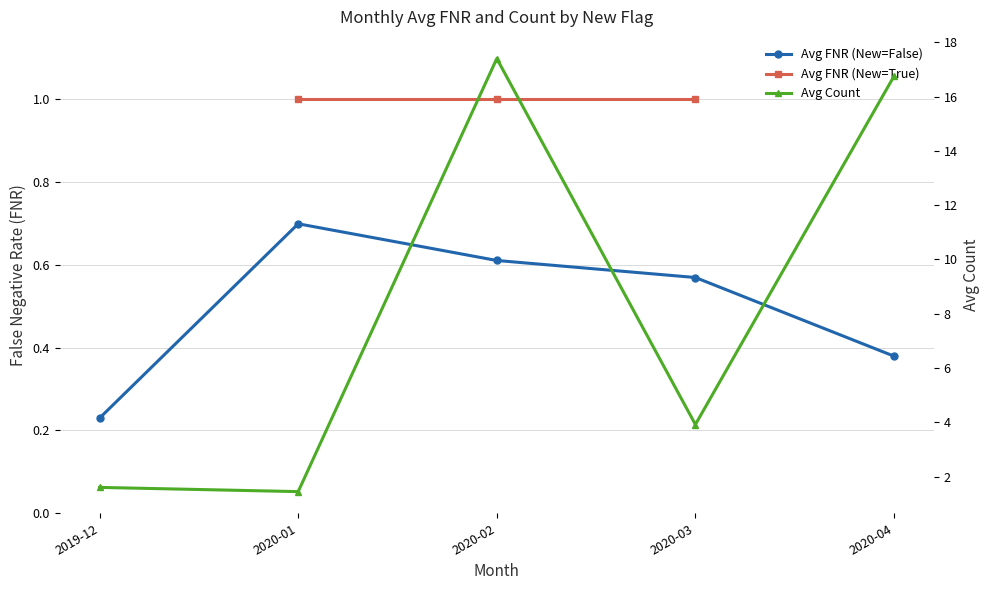

Which label corresponds to the largest value in the chart?

2020-02